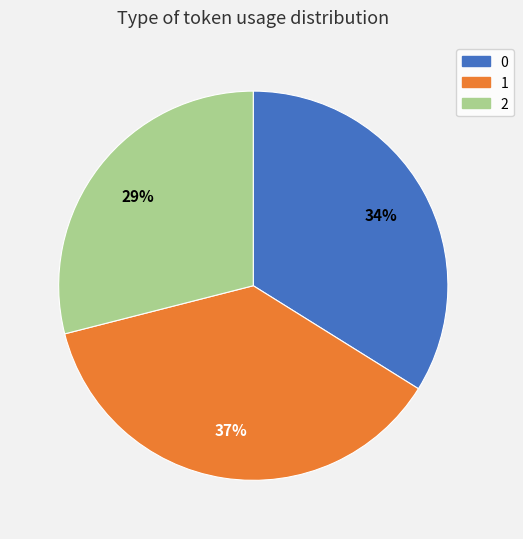

Does 1 account for over 50% of the chart?

No